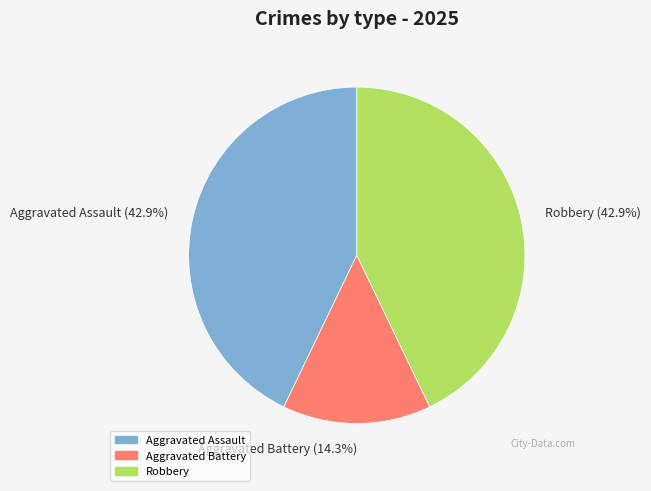

Does Robbery represent more than half of the total?

No